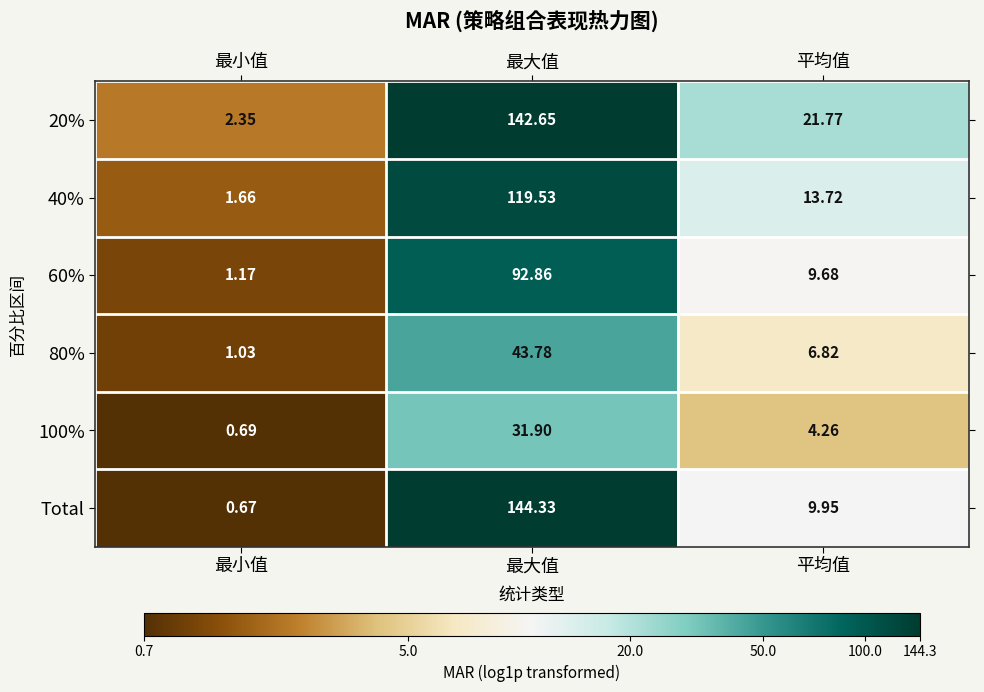

Rank the series at 平均值 from lowest to highest value.

100%, 80%, 60%, Total, 40%, 20%